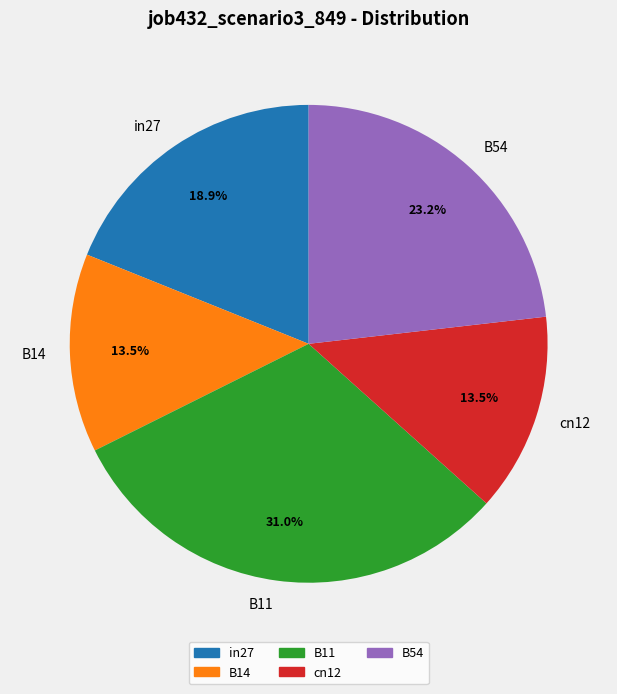

How many slices are in this pie chart?

5